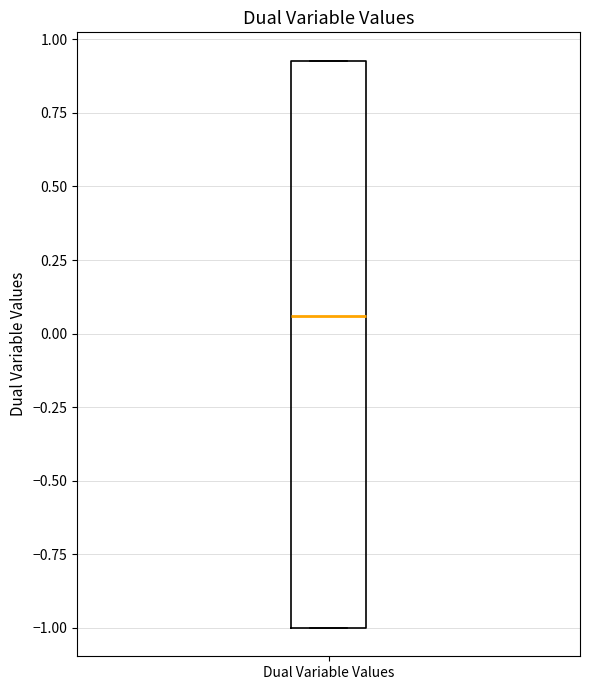

Where does the median line of the box for Dual Variable Values sit on the y-axis? The values are not printed on the chart, so give them approximately, as read against the axis.

0.05